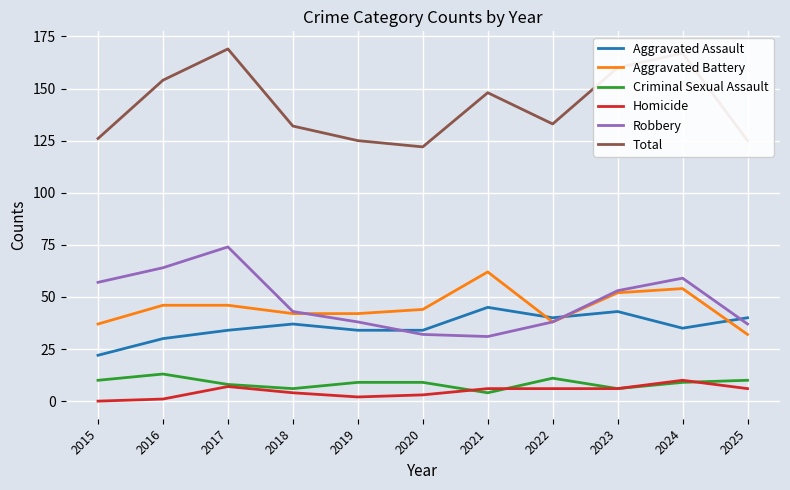

What is the total value across all series at 2021?

296